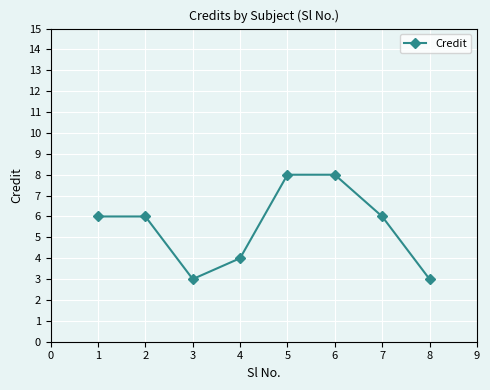

What is the maximum value shown in the chart?

8